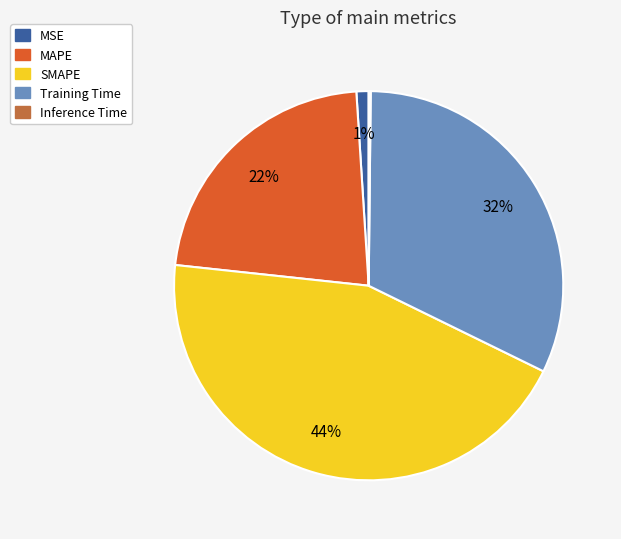

The SMAPE slice represents 52% of the pie. True or false?

False